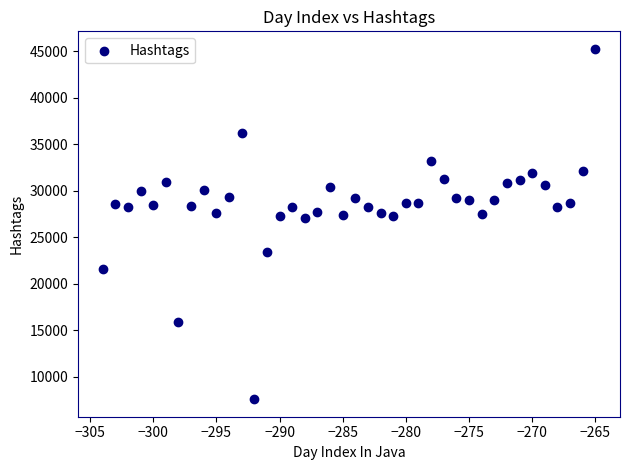

What is the range of Y values (max minus min)?

37715